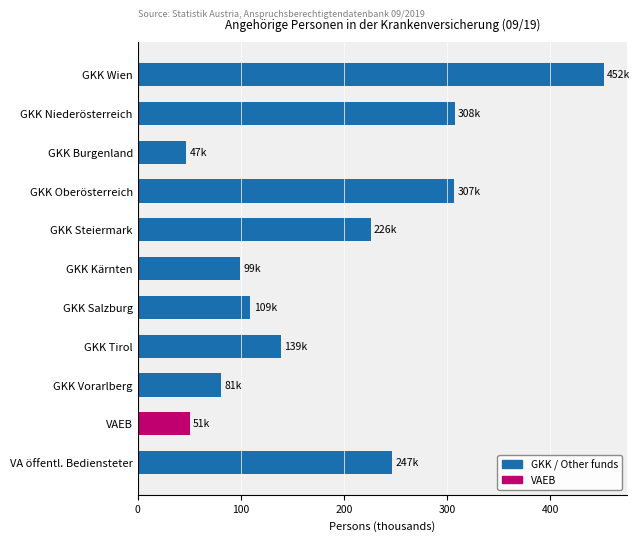

What is the maximum value shown in the chart?

452.3